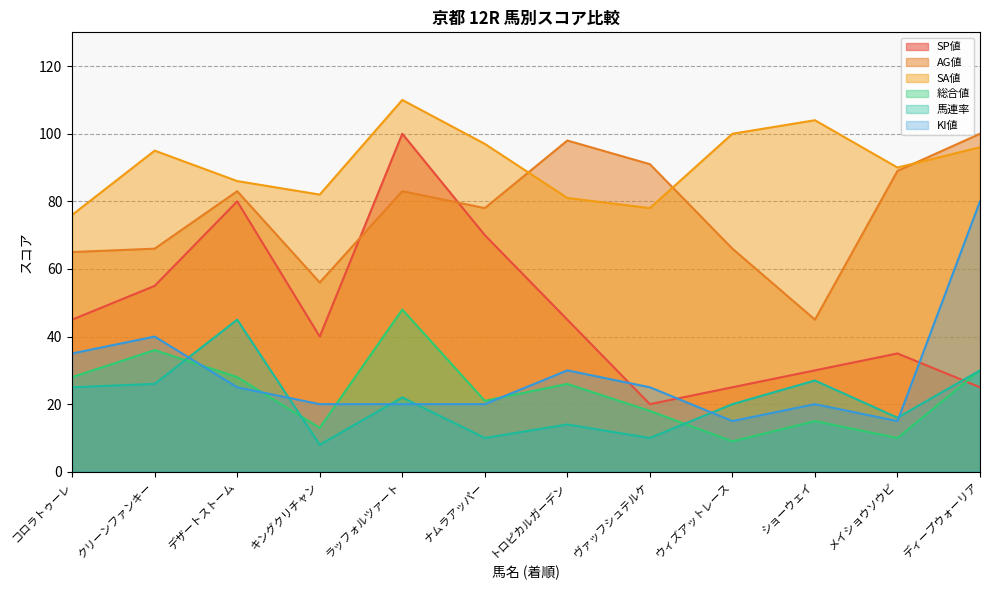

The value of KI値 at ウィズアットレース is 22. True or false?

False